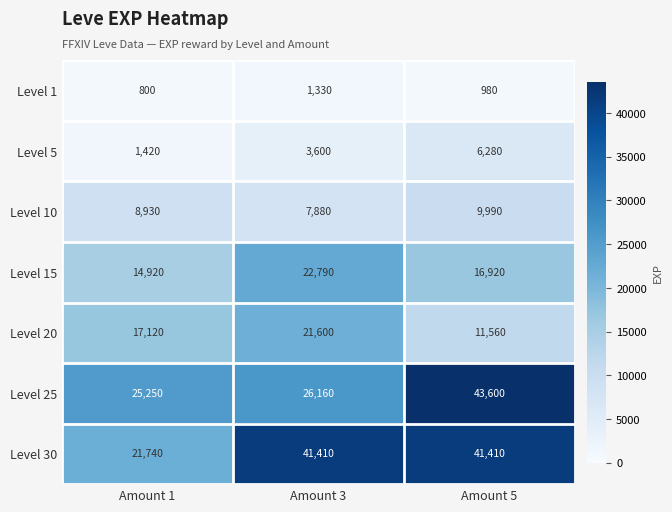

Count the number of categories in the chart.

3